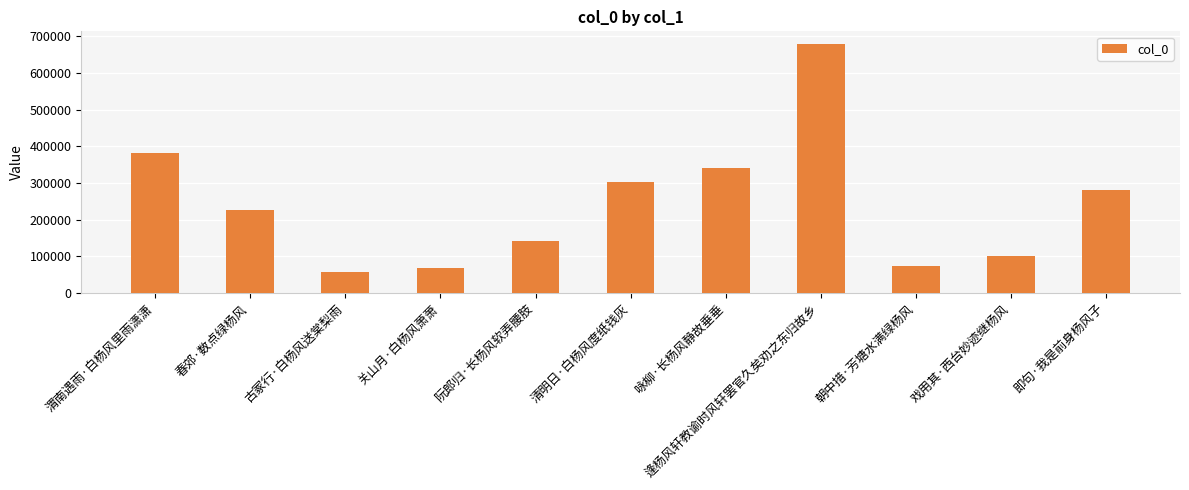

True or false: the data shows 341092 at 咏柳·长杨风静故垂垂.

True